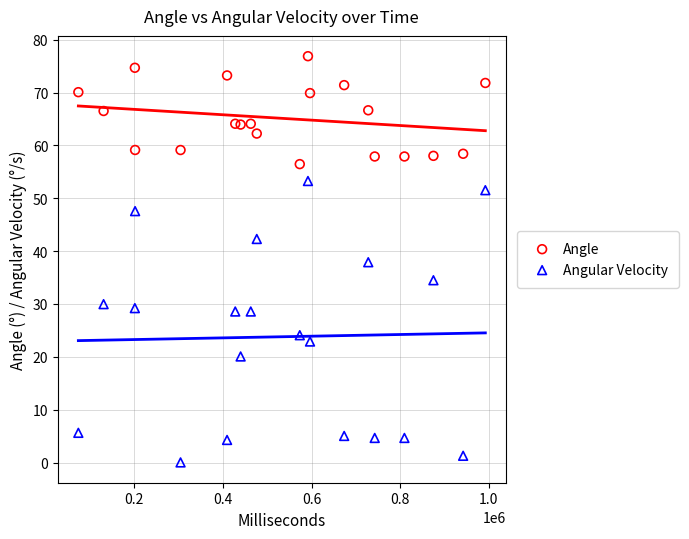

Across all data points, what is the range of X values (max minus min)?

918000.0